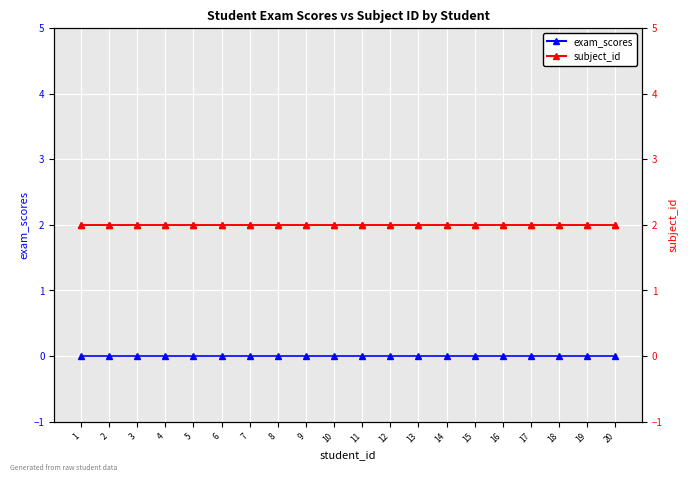

What is the average value of the subject_id series?

2